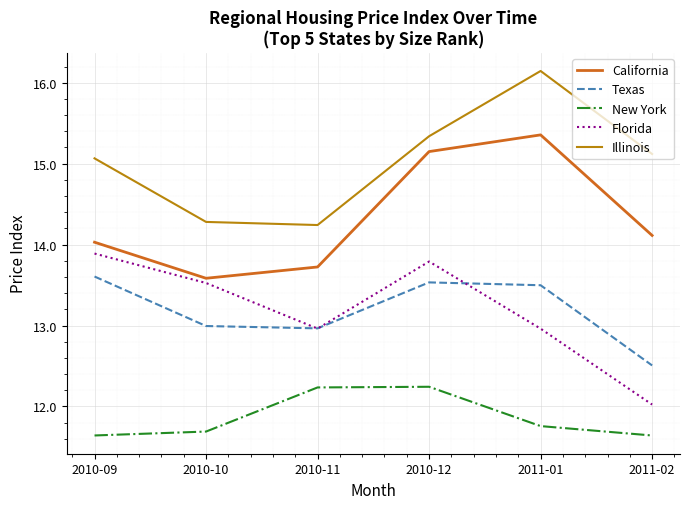

Where is Illinois nearest to the value 15?

2010-09